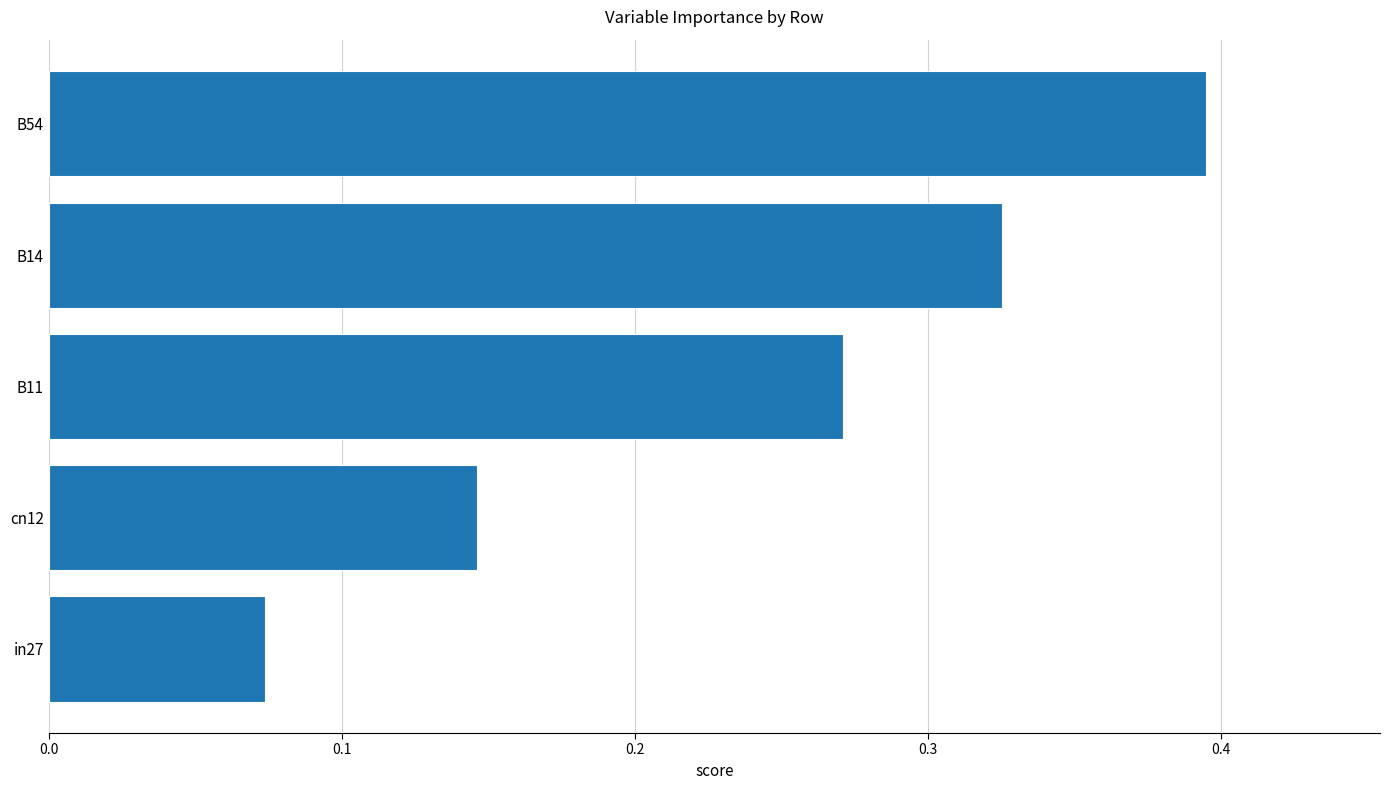

What is the sum of the values at cn12 and B54?

0.5